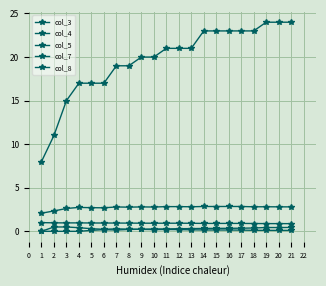

At how many categories does at least one series exceed 16?

18